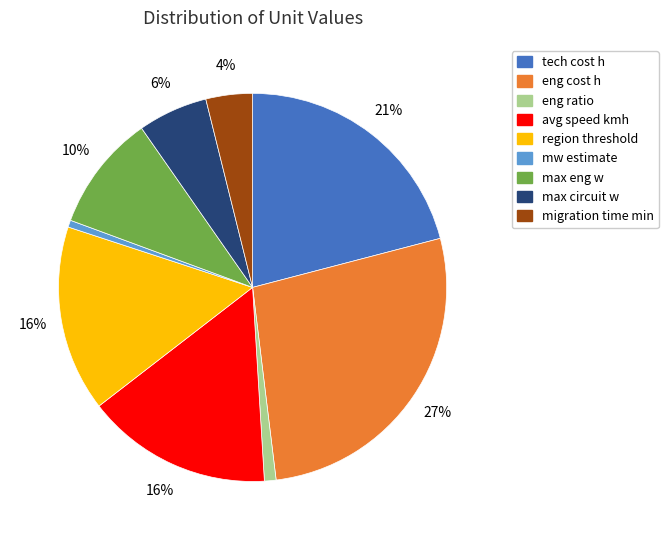

Which slice is the largest?

eng cost h